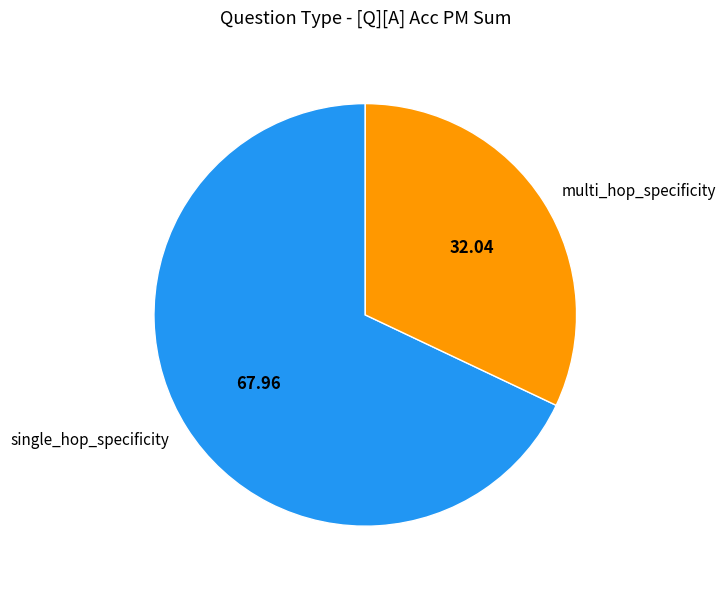

Does single_hop_specificity represent more than half of the total?

Yes